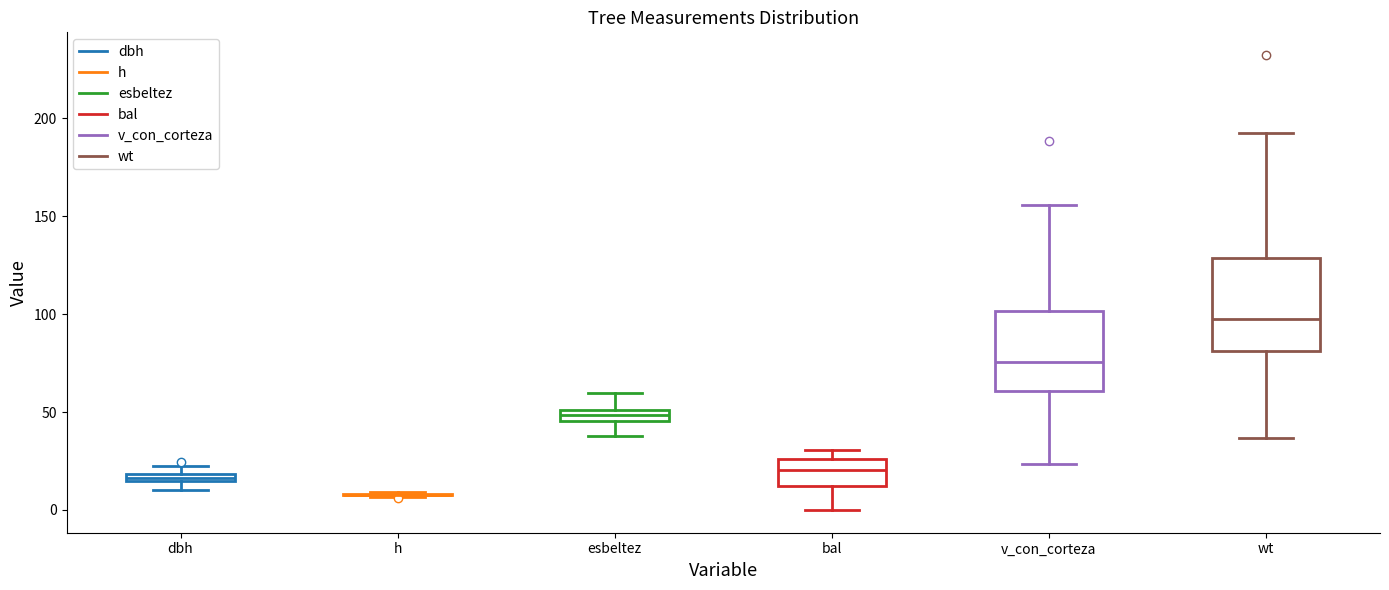

Where does the upper whisker of the box for v_con_corteza end on the y-axis? The values are not printed on the chart, so give them approximately, as read against the axis.

155